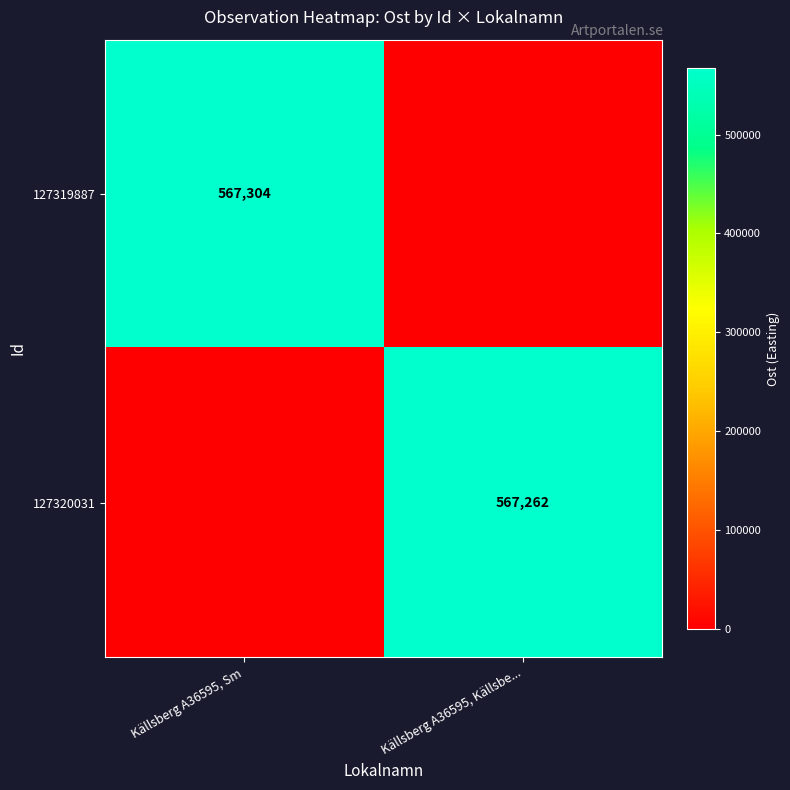

True or false: 127319887 has a value of 148689 at Källsberg A36595, Sm.

False